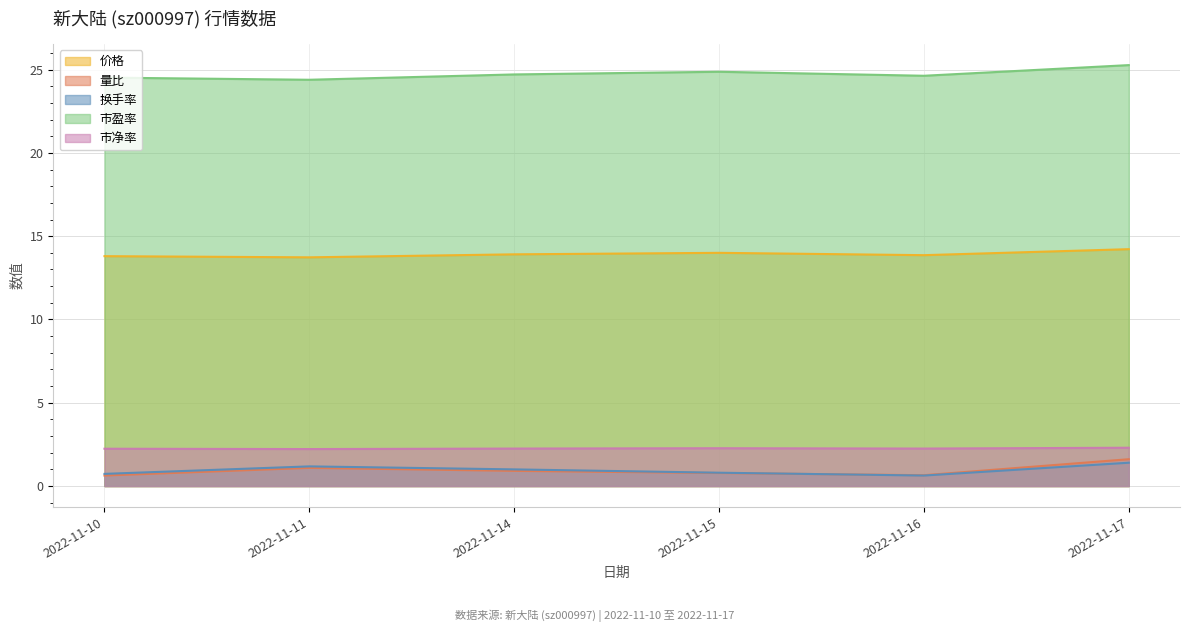

What is the difference between the highest and lowest values at 2022-11-15?

24.1